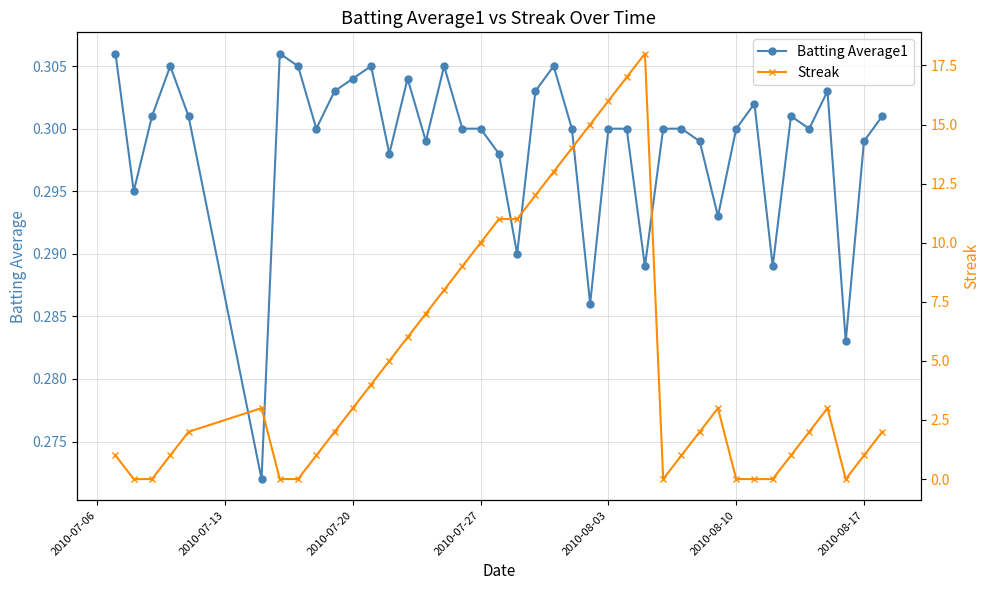

True or false: Batting Average1 has more than 0 interior local peaks.

True